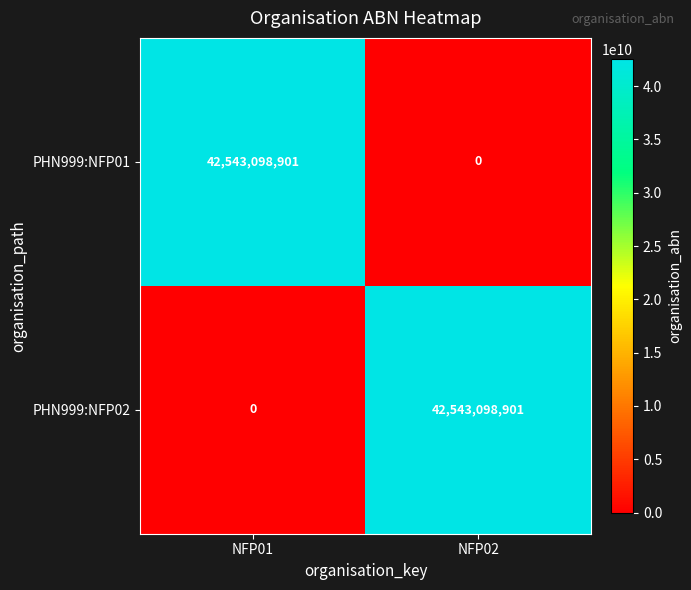

Reading left to right, what are all the values shown in this chart?

PHN999:NFP01: NFP01=42543098901	NFP02=0
PHN999:NFP02: NFP01=0	NFP02=42543098901